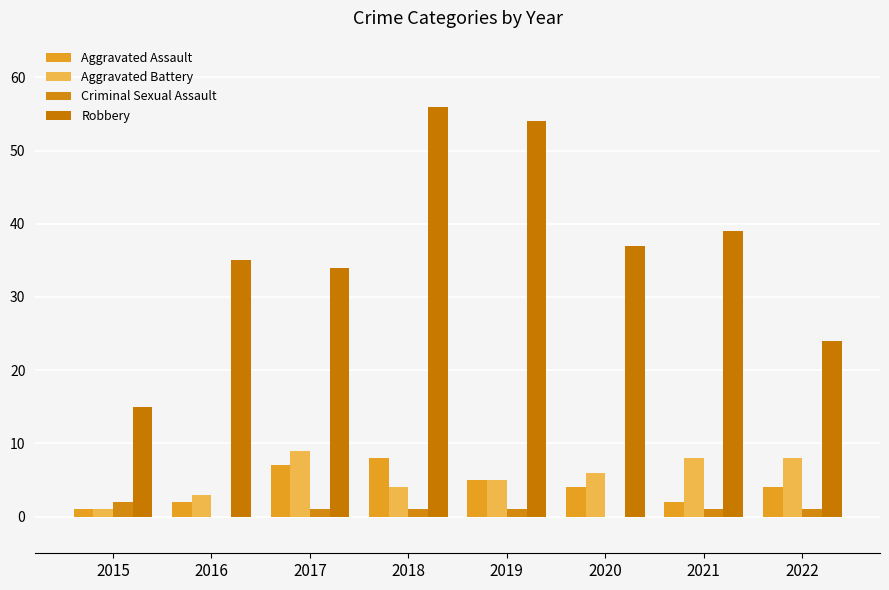

Which series has the widest spread of values?

Robbery